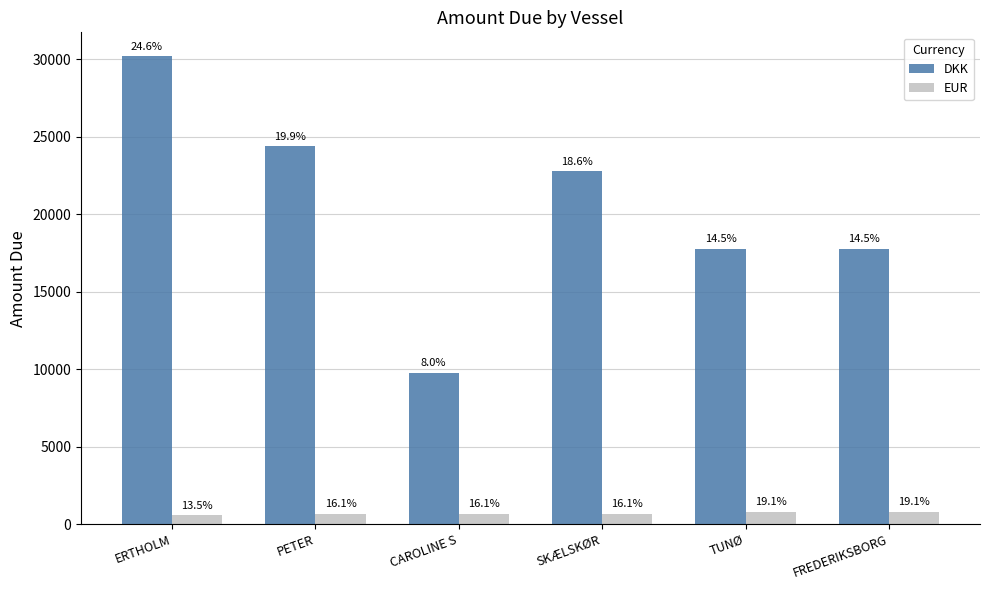

What is the spread (max minus min) of values at PETER?

23688.6